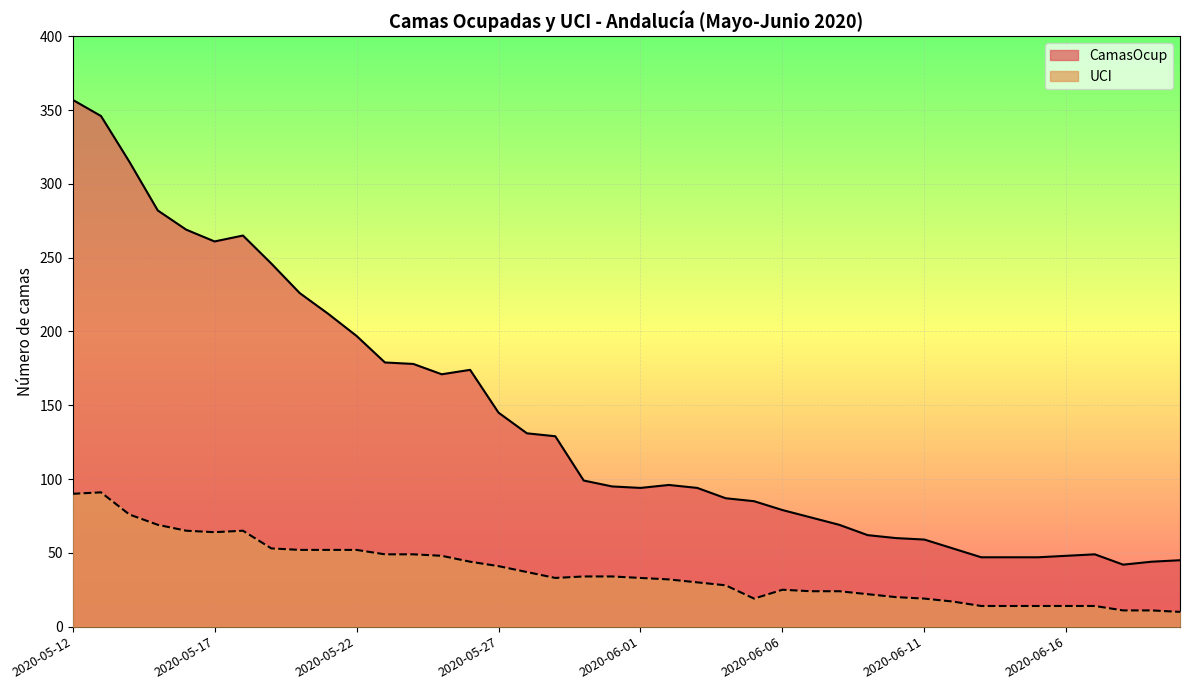

What position from the right is 2020-05-29?

23